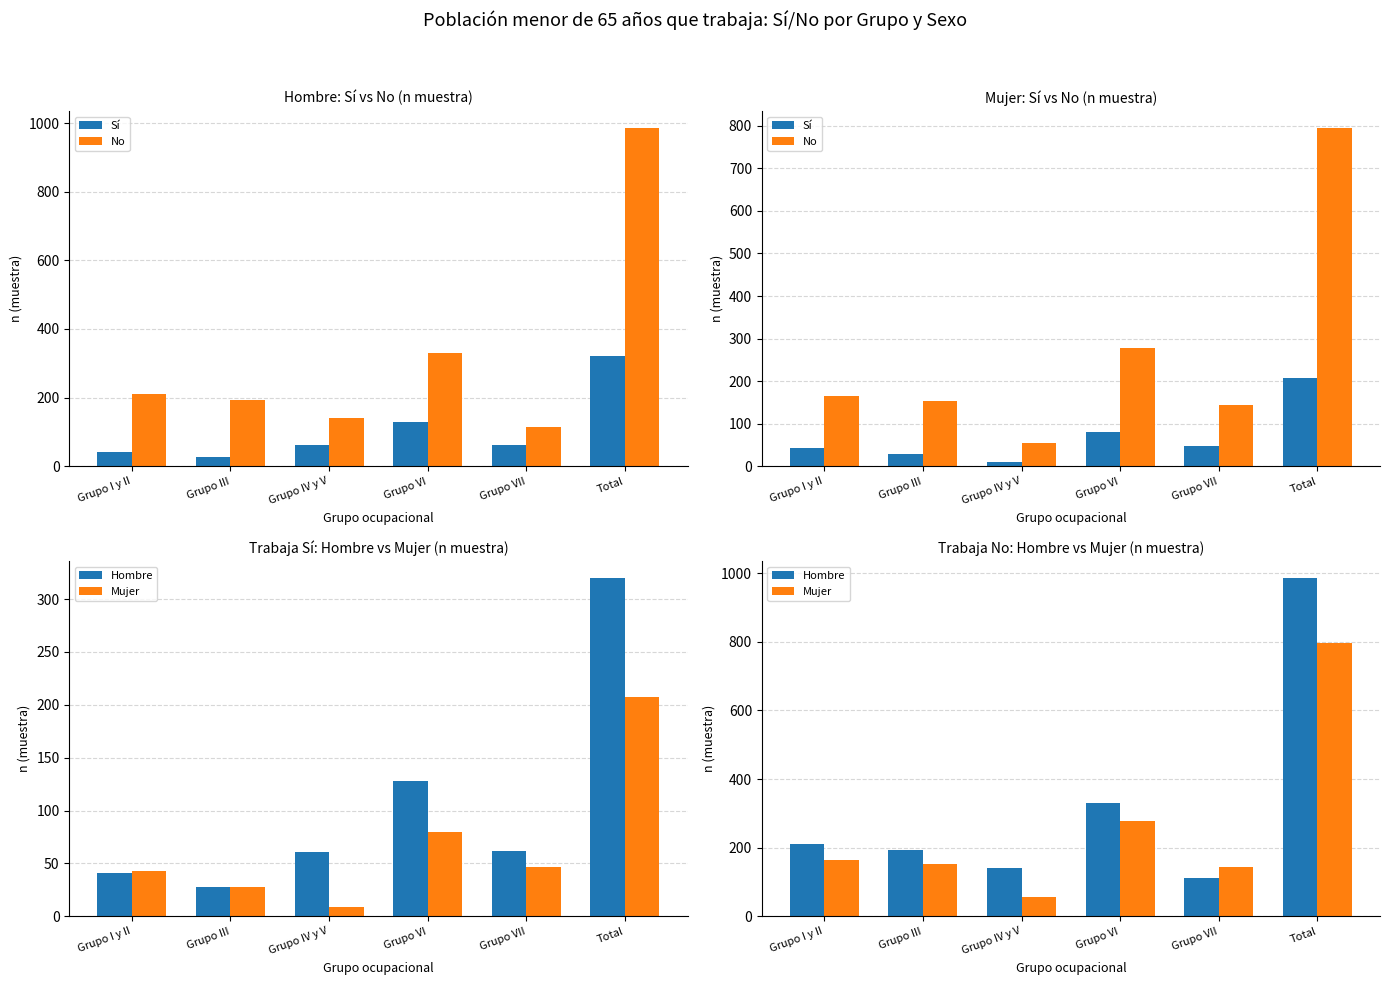

How many groups of bars are there?

6